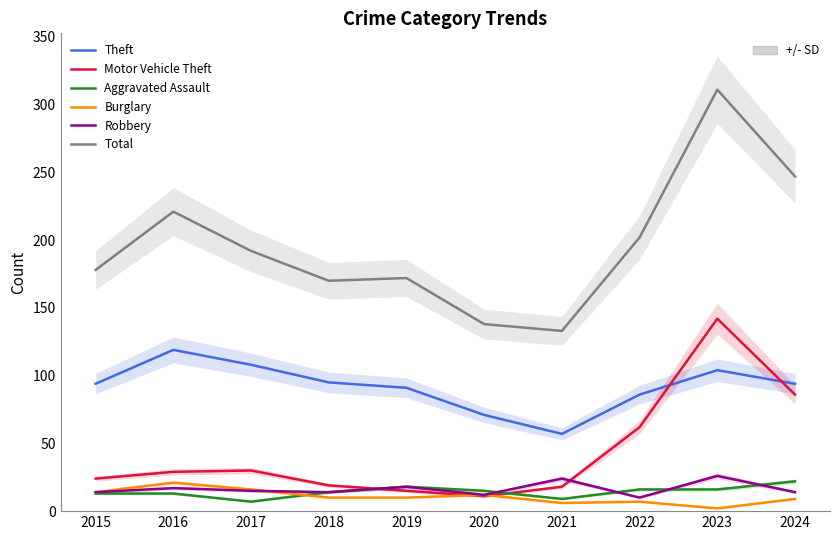

Rank the categories by Burglary value from highest to lowest.

2016, 2017, 2015, 2020, 2018, 2019, 2024, 2022, 2021, 2023